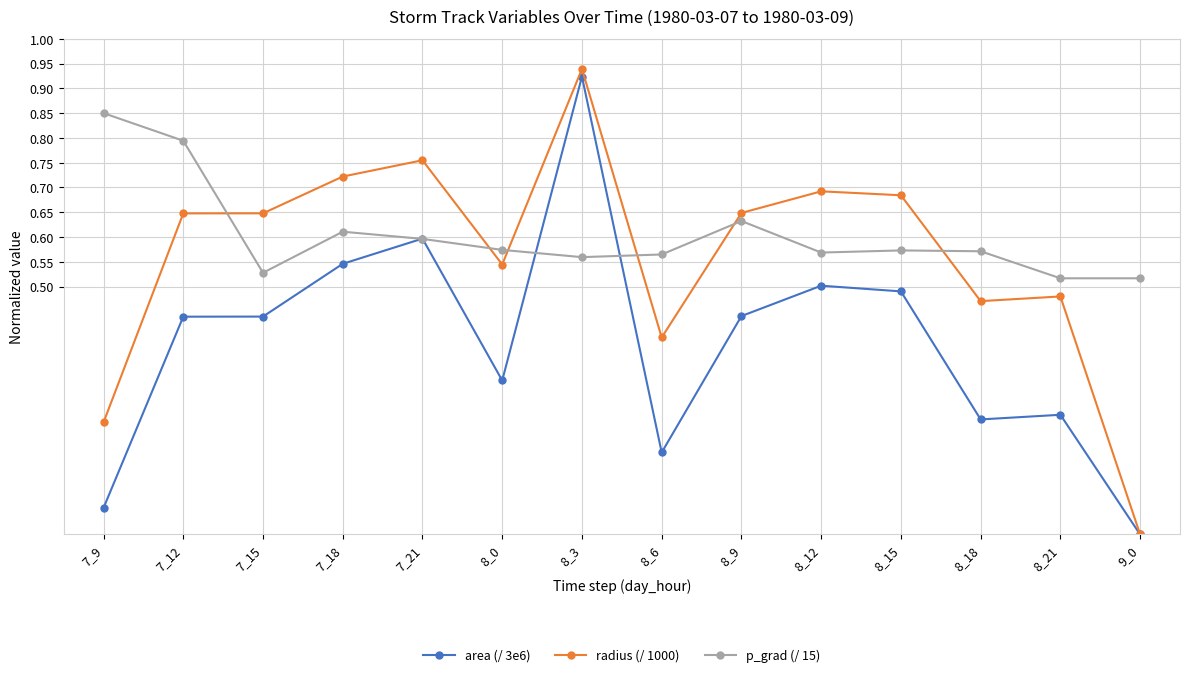

What is the label of the 2nd point from the right?

8_21